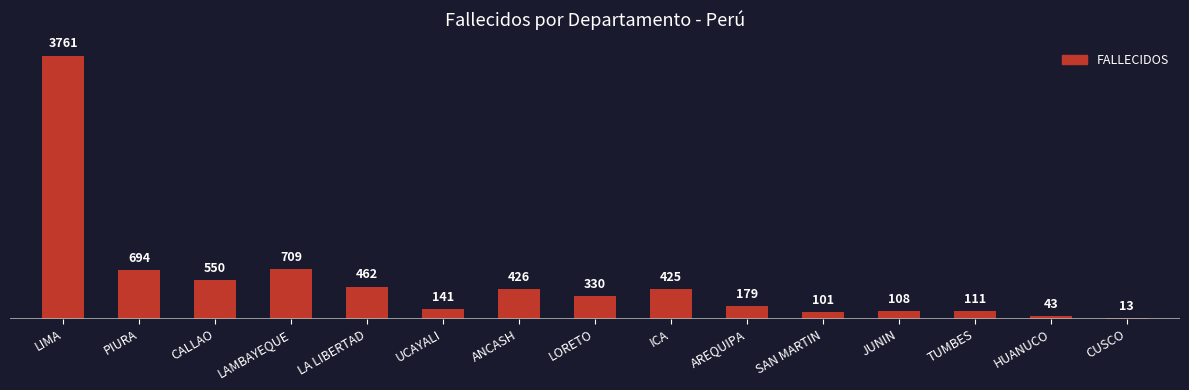

List the labels in order of value, smallest first.

CUSCO, HUANUCO, SAN MARTIN, JUNIN, TUMBES, UCAYALI, AREQUIPA, LORETO, ICA, ANCASH, LA LIBERTAD, CALLAO, PIURA, LAMBAYEQUE, LIMA